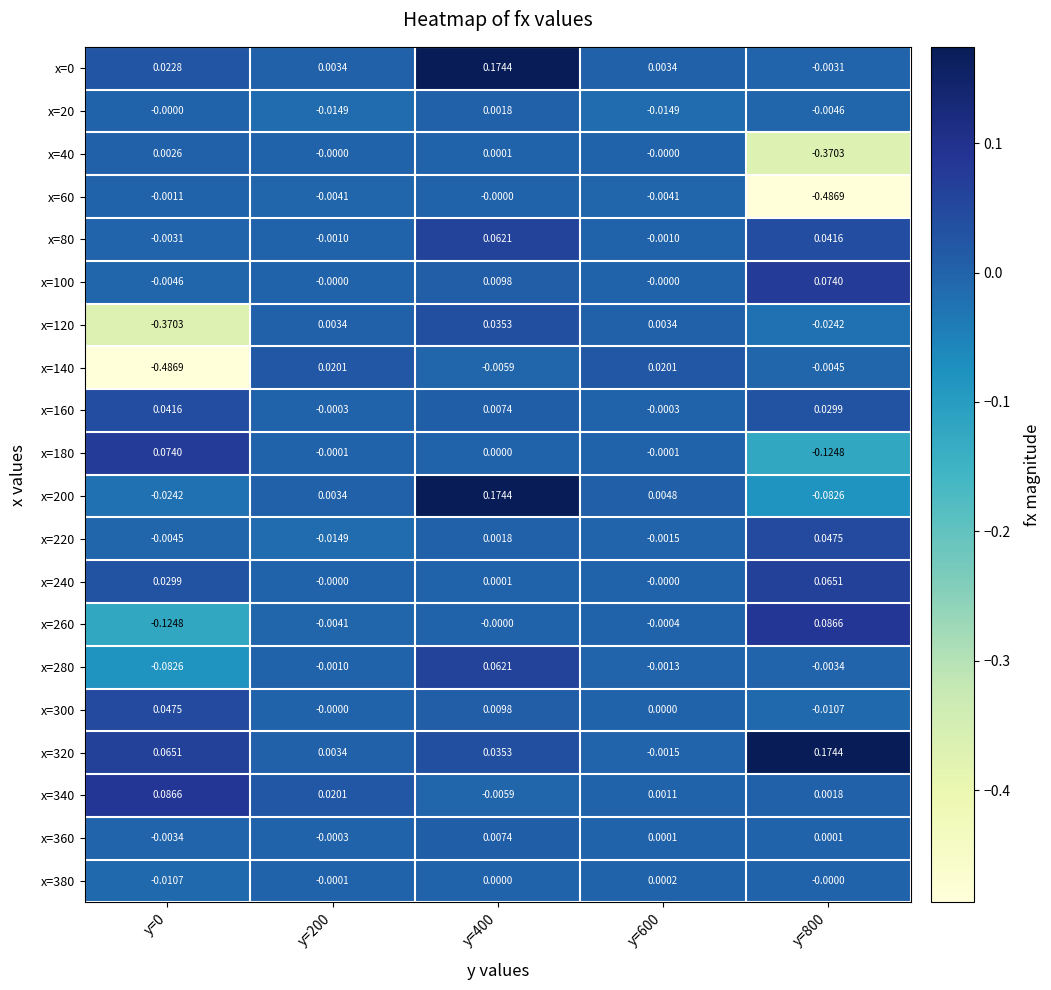

Is the value of x=240 at y=800 greater than the value of x=40 at y=600?

Yes